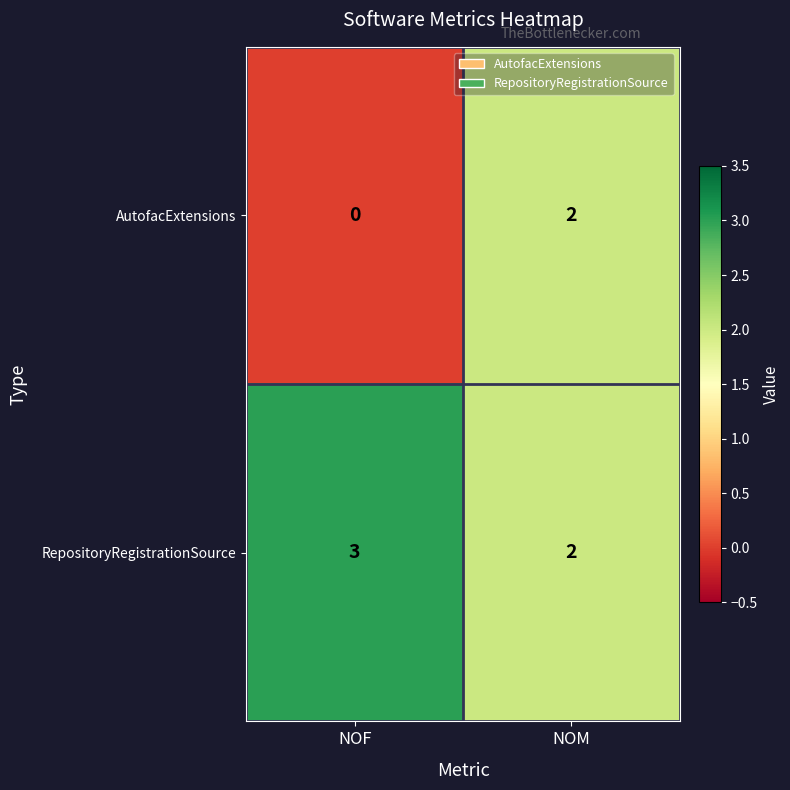

Which series has the largest total across all categories?

RepositoryRegistrationSource